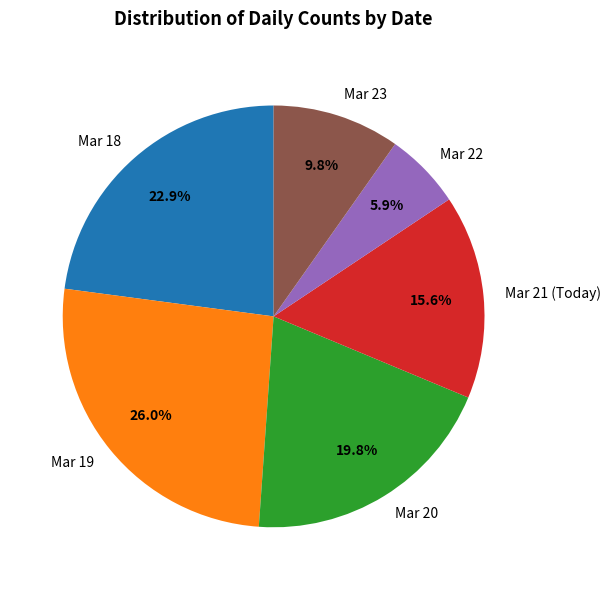

How many segments does this pie chart have?

6